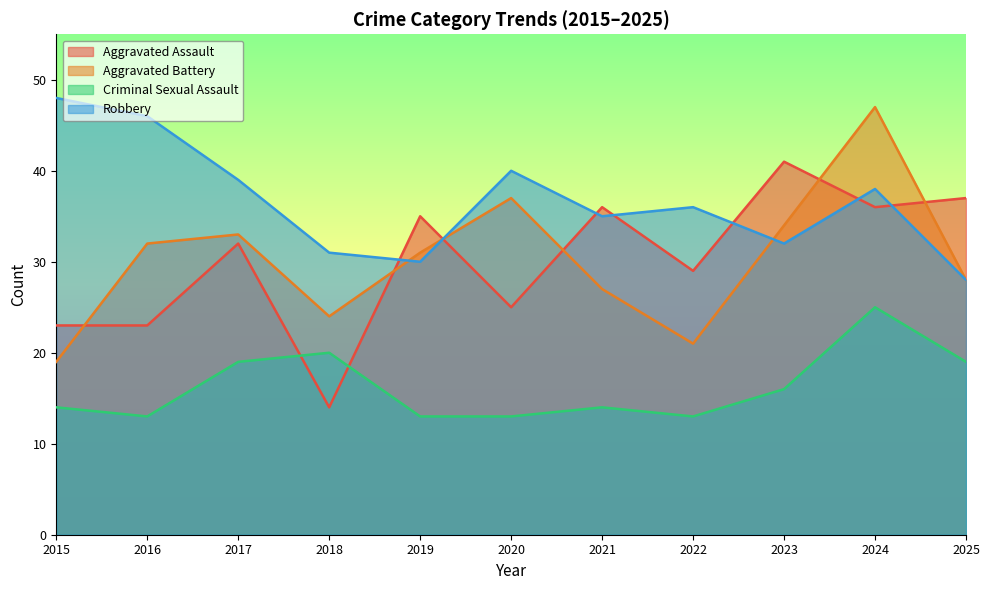

Rank the series by their maximum value, from highest to lowest.

Robbery, Aggravated Battery, Aggravated Assault, Criminal Sexual Assault